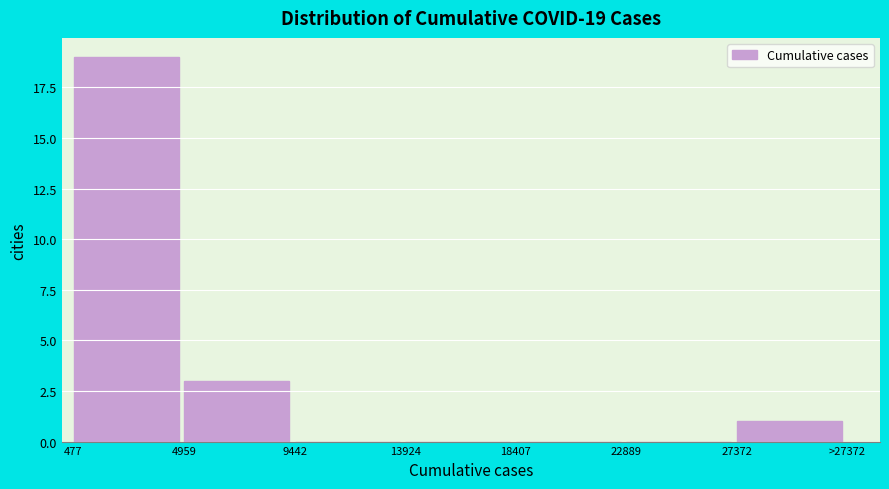

Reading left to right, extract all data points from this chart.

477=19	4959=3	9442=0	13924=0	18407=0	22889=0	27372=1